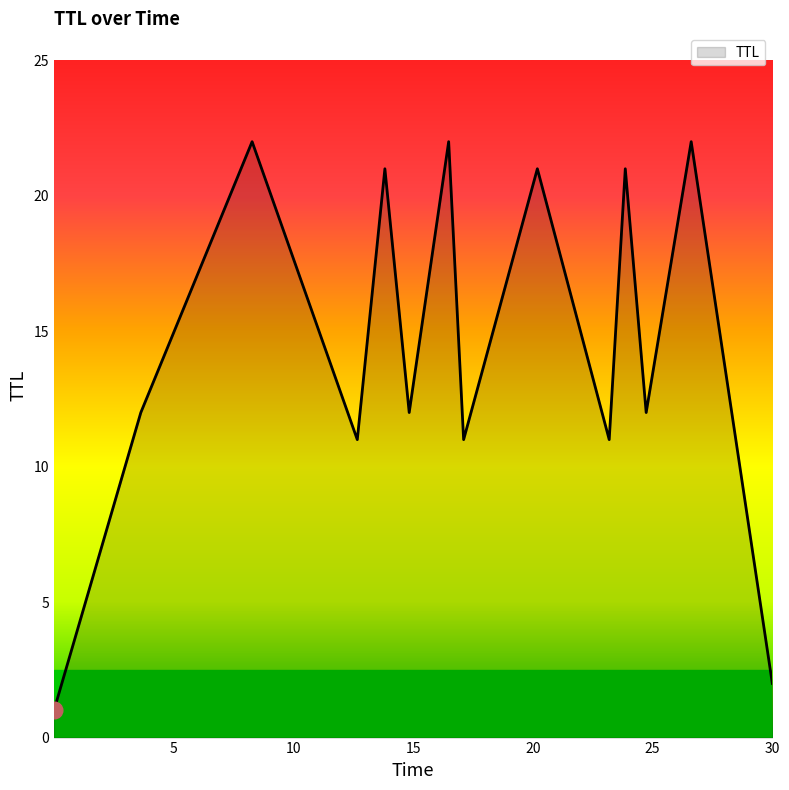

What is the maximum value shown in the chart?

22